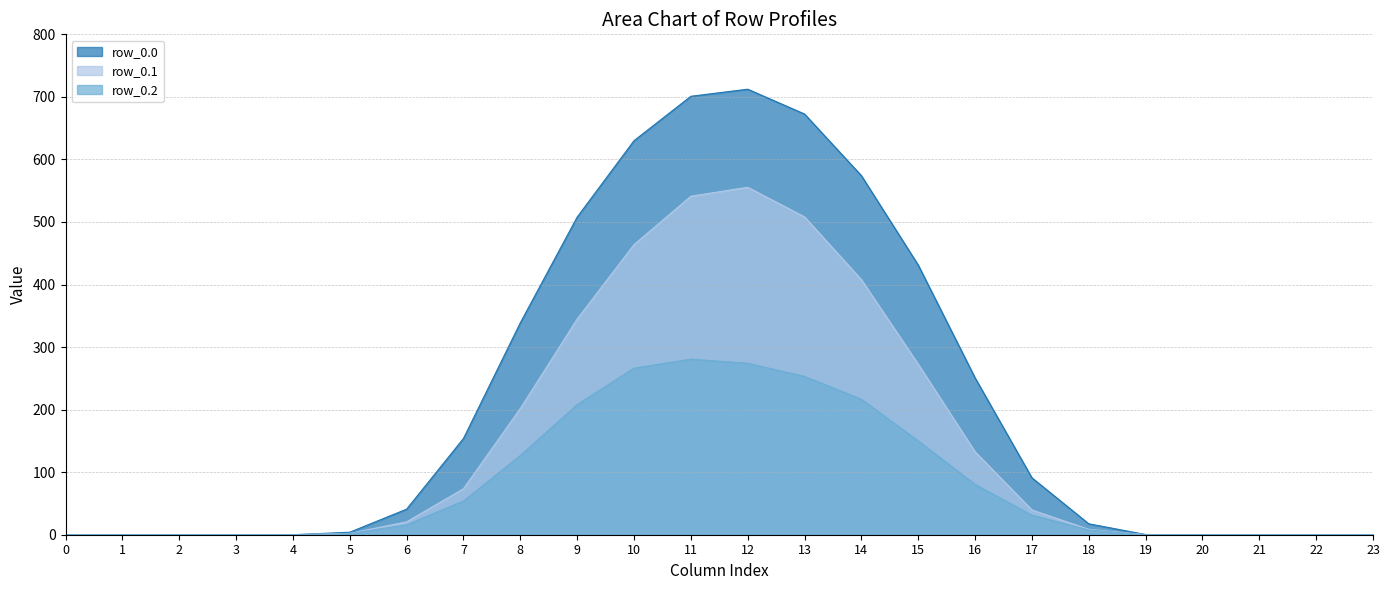

How many values in the row_0.0 series are below 40?

12